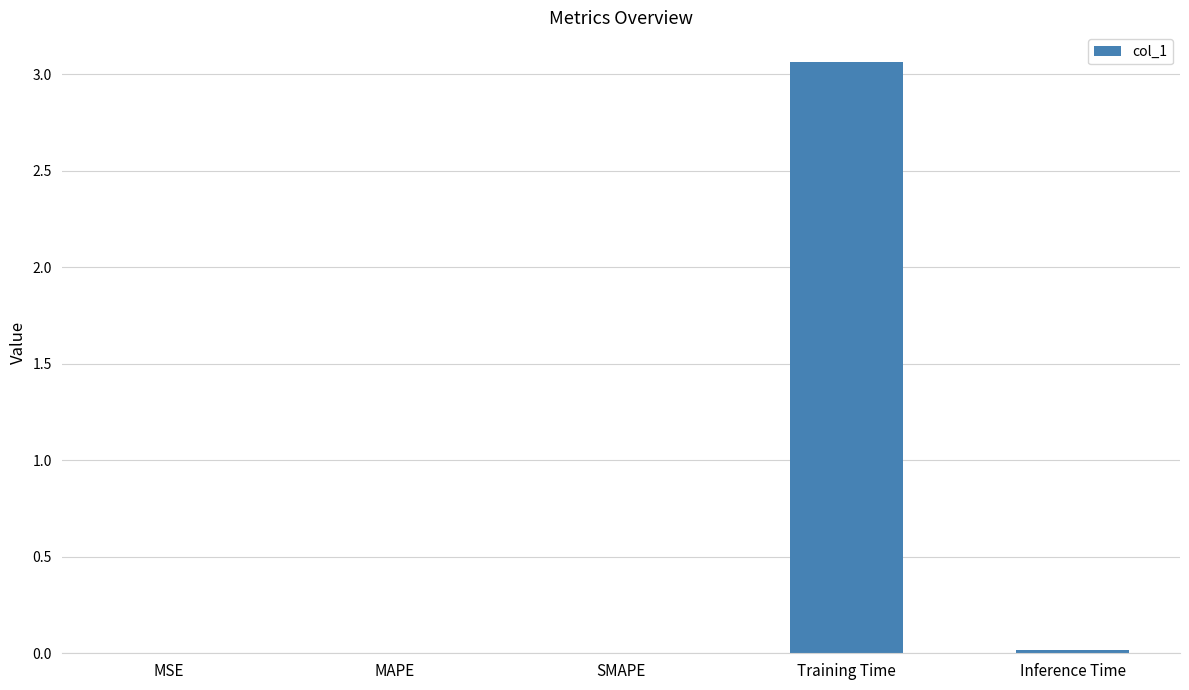

Is it true that the value at MAPE is 0.0?

True